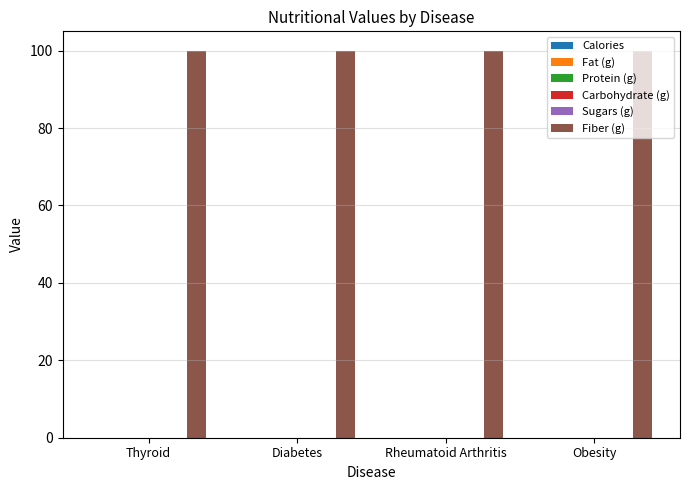

Reading left to right, what are all the values shown in this chart?

Calories: 0	0	0	0
Fat (g): 0	0	0	0
Protein (g): 0	0	0	0
Carbohydrate (g): 0	0	0	0
Sugars (g): 0	0	0	0
Fiber (g): 100	100	100	100